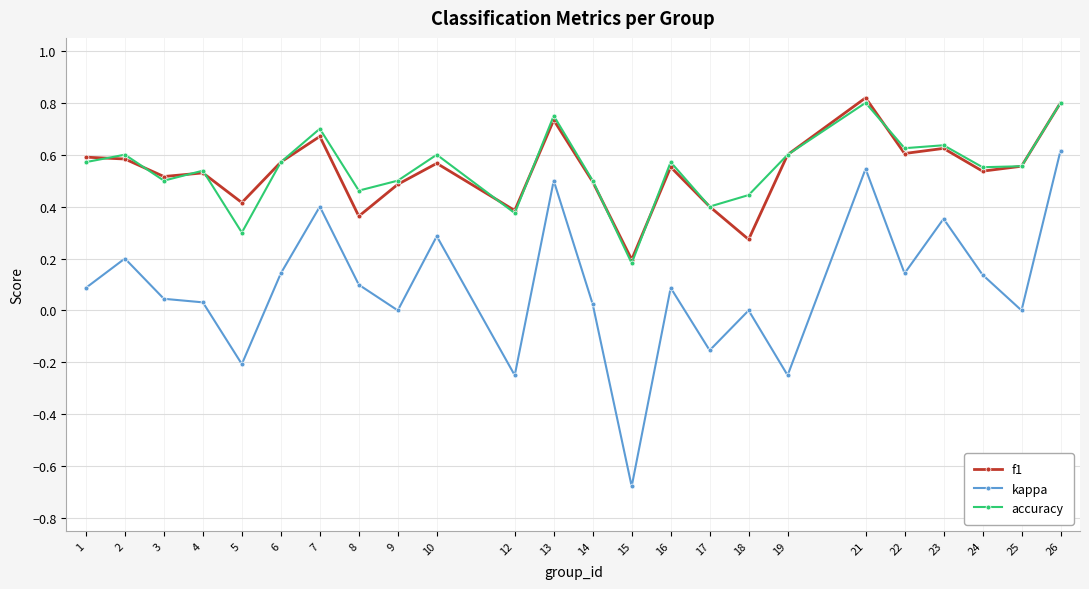

Which label corresponds to the smallest value in the chart?

15